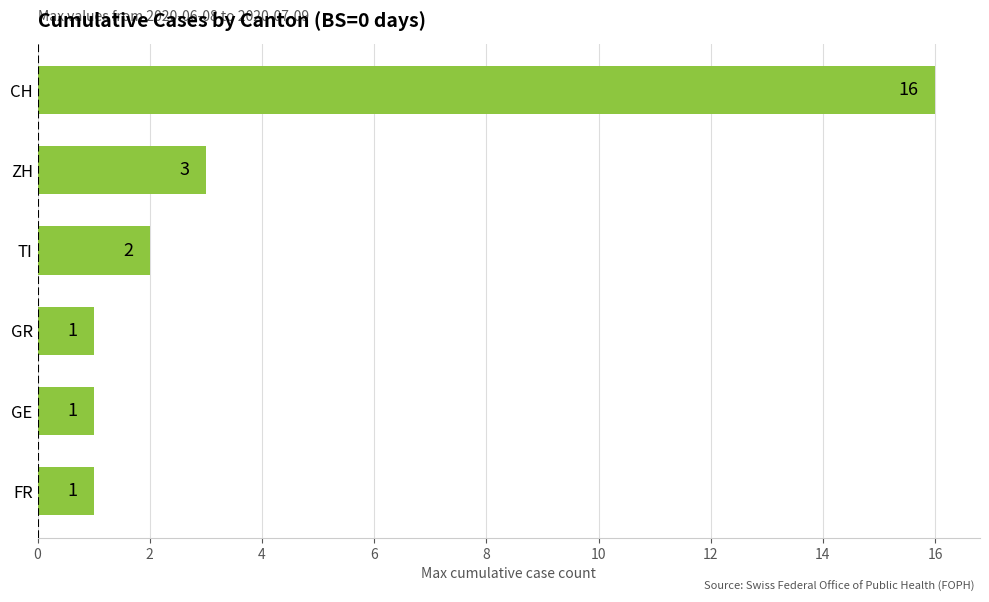

What is the greatest value displayed?

16